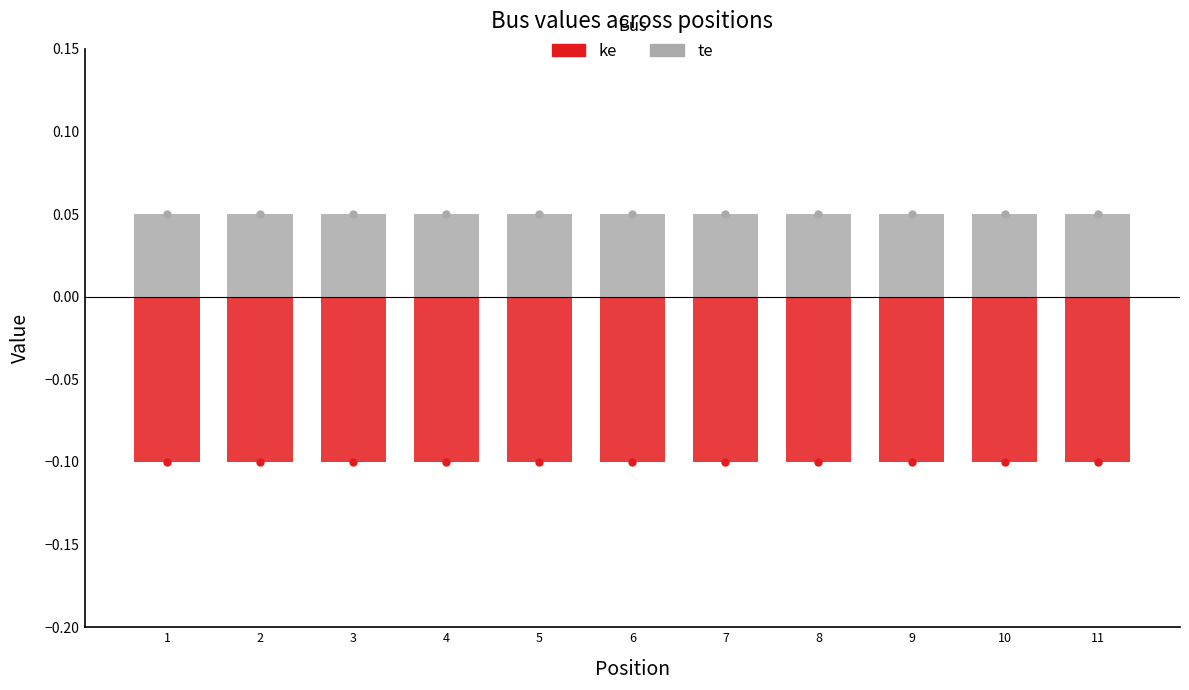

Which series reaches the maximum Y coordinate?

te points